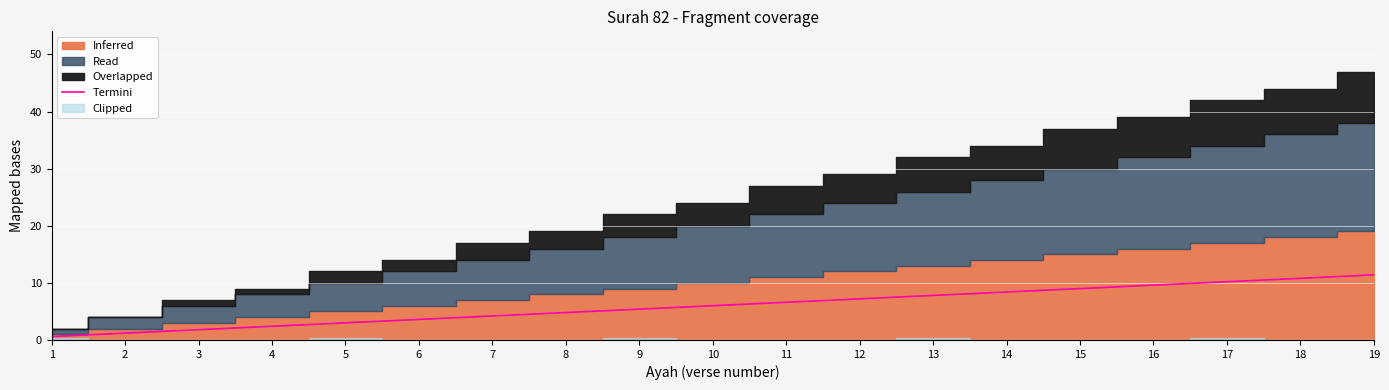

Which has a higher value, 3 or 9?

9